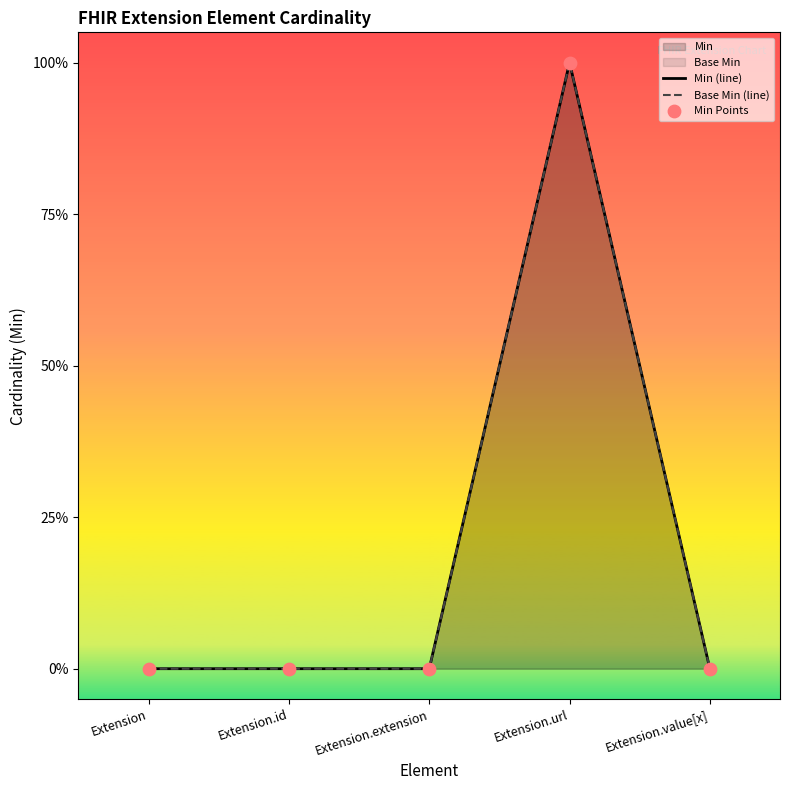

Is the value of Base Min (line) at Extension greater than the value of Min (line) at Extension.url?

No